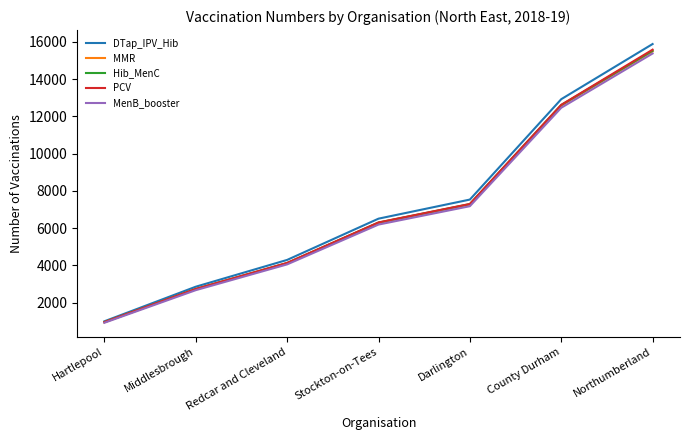

Reading left to right, transcribe all the data shown in this chart.

DTap_IPV_Hib: Hartlepool=1003	Middlesbrough=2858	Redcar and Cleveland=4296	Stockton-on-Tees=6509	Darlington=7533	County Durham=12919	Northumberland=15879
MMR: Hartlepool=951	Middlesbrough=2725	Redcar and Cleveland=4119	Stockton-on-Tees=6286	Darlington=7272	County Durham=12570	Northumberland=15482
Hib_MenC: Hartlepool=958	Middlesbrough=2730	Redcar and Cleveland=4125	Stockton-on-Tees=6298	Darlington=7290	County Durham=12605	Northumberland=15519
PCV: Hartlepool=961	Middlesbrough=2739	Redcar and Cleveland=4136	Stockton-on-Tees=6306	Darlington=7298	County Durham=12616	Northumberland=15576
MenB_booster: Hartlepool=924	Middlesbrough=2673	Redcar and Cleveland=4056	Stockton-on-Tees=6192	Darlington=7178	County Durham=12459	Northumberland=15371